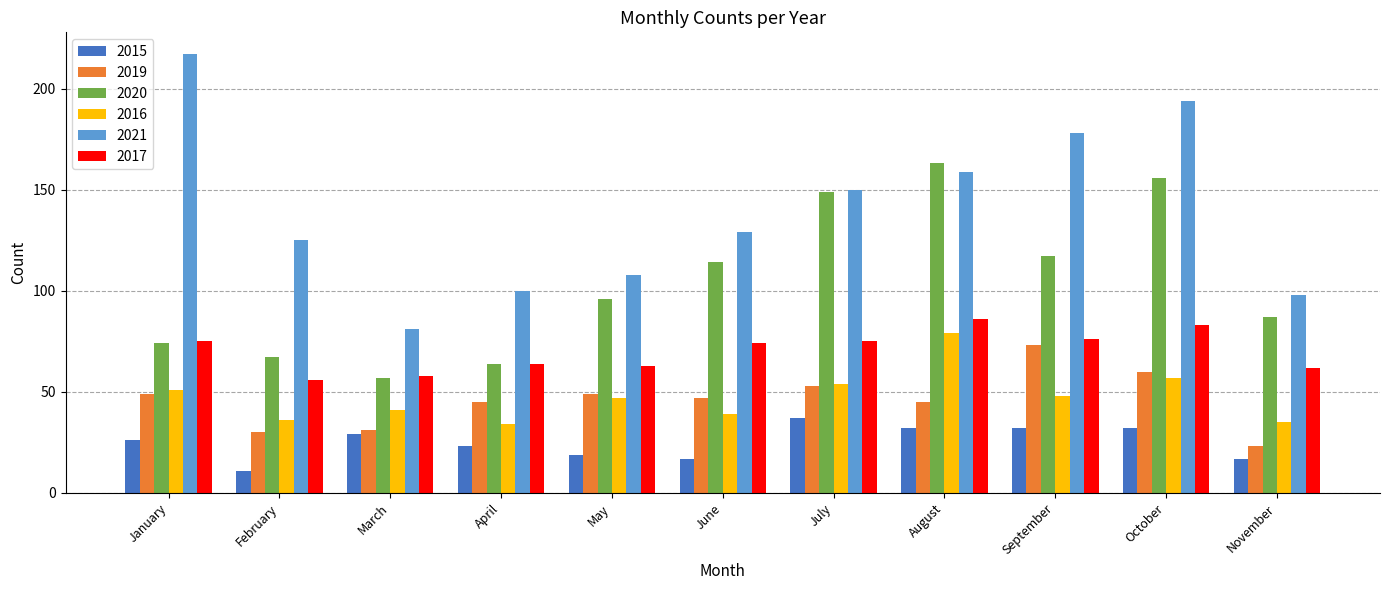

Where does the 2019 series first go above 47?

January